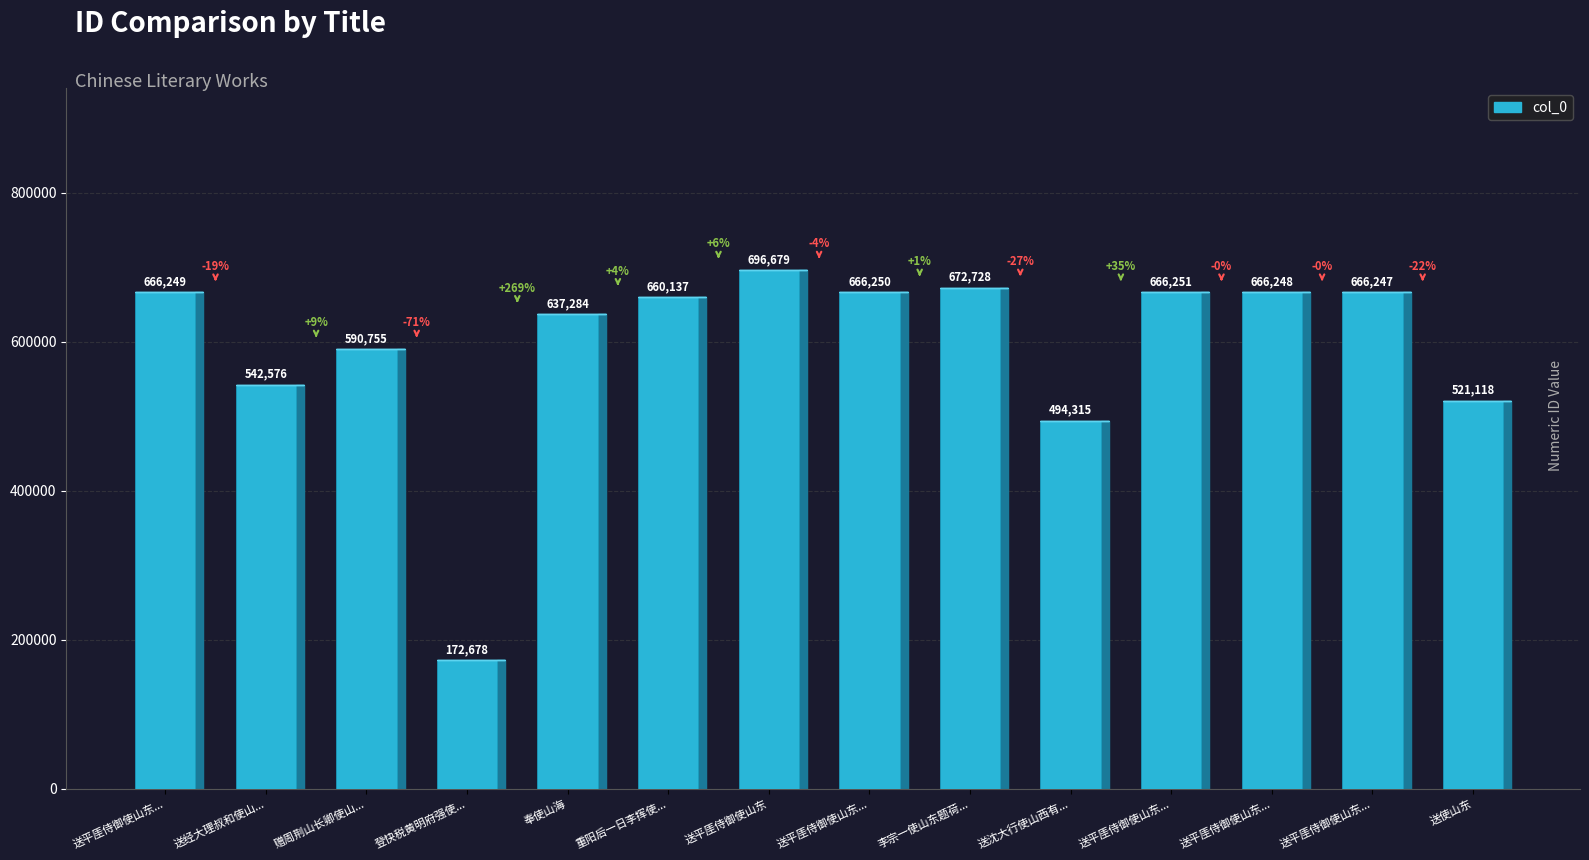

Approximately how many times larger is the value at 重阳后一日李挥使... compared to 送经大理叔和使山...?

1.2